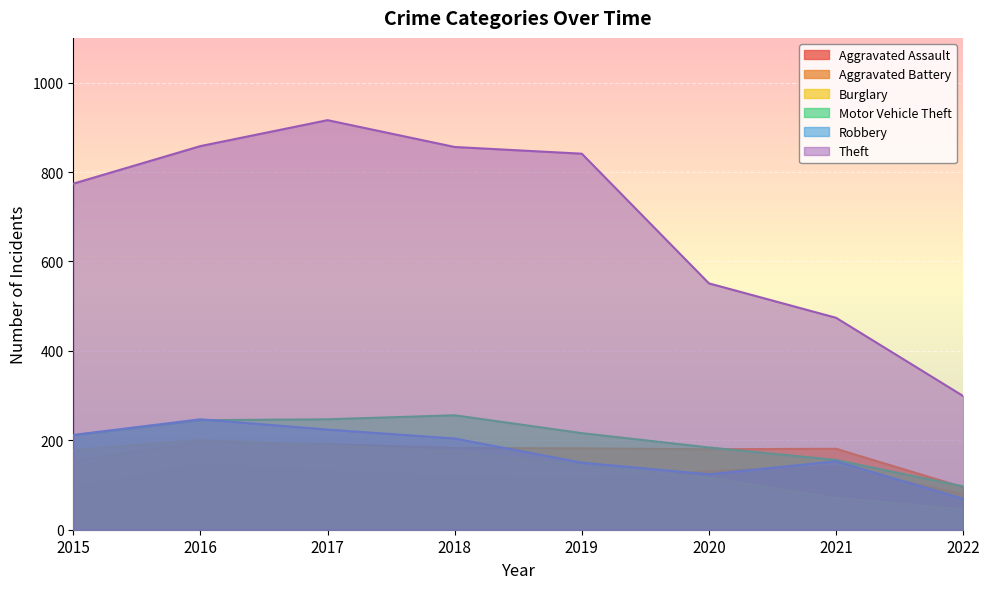

The Theft series shows 551 at 2020. True or false?

True